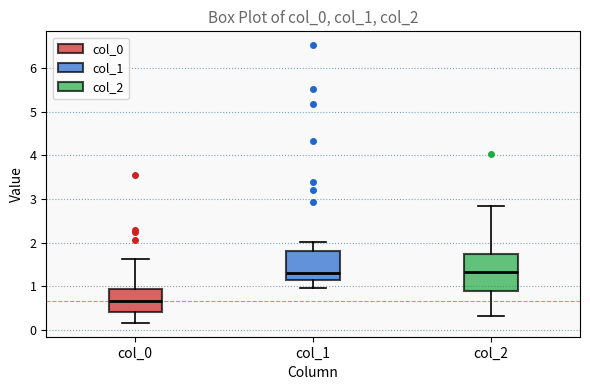

Reading left to right, read every box against the y-axis: the position of its median line, the range the box covers, and the ends of its whiskers. The values are not printed on the chart, so give them approximately, as read against the axis.

col_0: median 0.7, box 0.4 to 0.9, whiskers 0.2 to 1.6
col_1: median 1.3, box 1.1 to 1.8, whiskers 1.0 to 2.0
col_2: median 1.3, box 0.9 to 1.7, whiskers 0.3 to 2.8